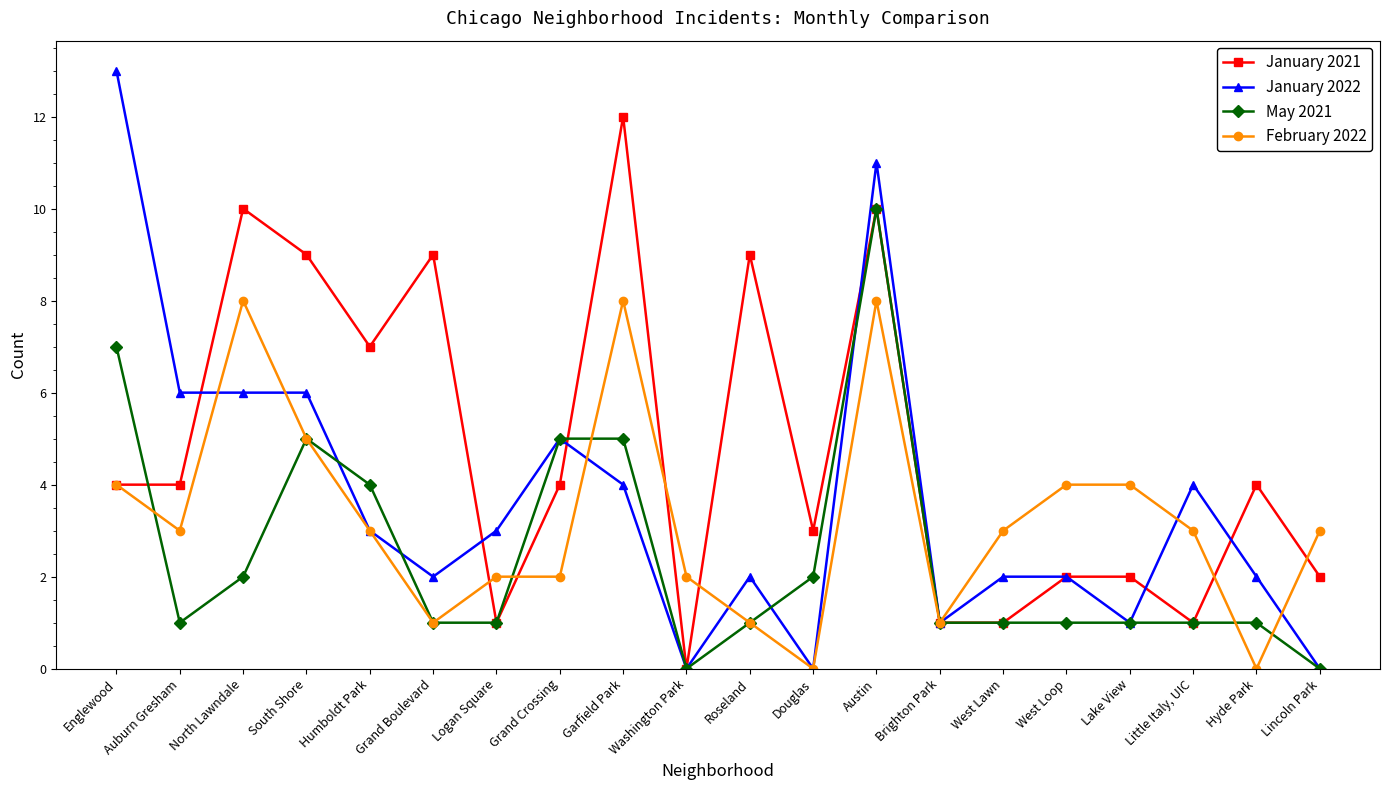

Count the number of categories in the chart.

20